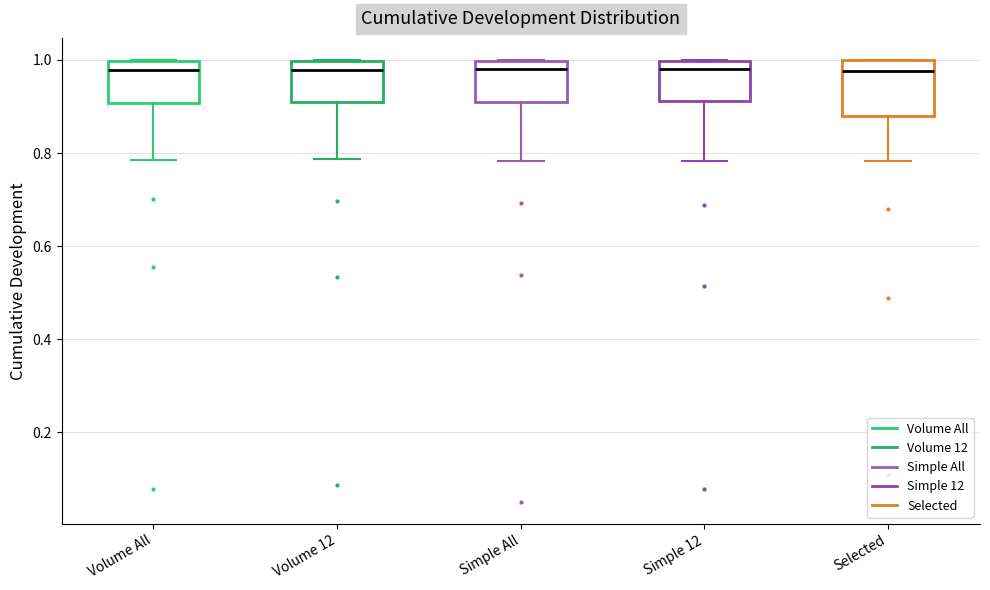

Reading left to right, transcribe this box plot: for each box, give where its median line is, the range the box spans, and where its two whiskers end, as read against the y-axis. The values are not printed on the chart, so give them approximately, as read against the axis.

Volume All: median 0.98, box 0.90 to 1.00, whiskers 0.78 to 1.00
Volume 12: median 0.98, box 0.90 to 1.00, whiskers 0.78 to 1.00
Simple All: median 0.98, box 0.90 to 1.00, whiskers 0.78 to 1.00
Simple 12: median 0.98, box 0.92 to 1.00, whiskers 0.78 to 1.00
Selected: median 0.98, box 0.88 to 1.00, whiskers 0.78 to 1.00